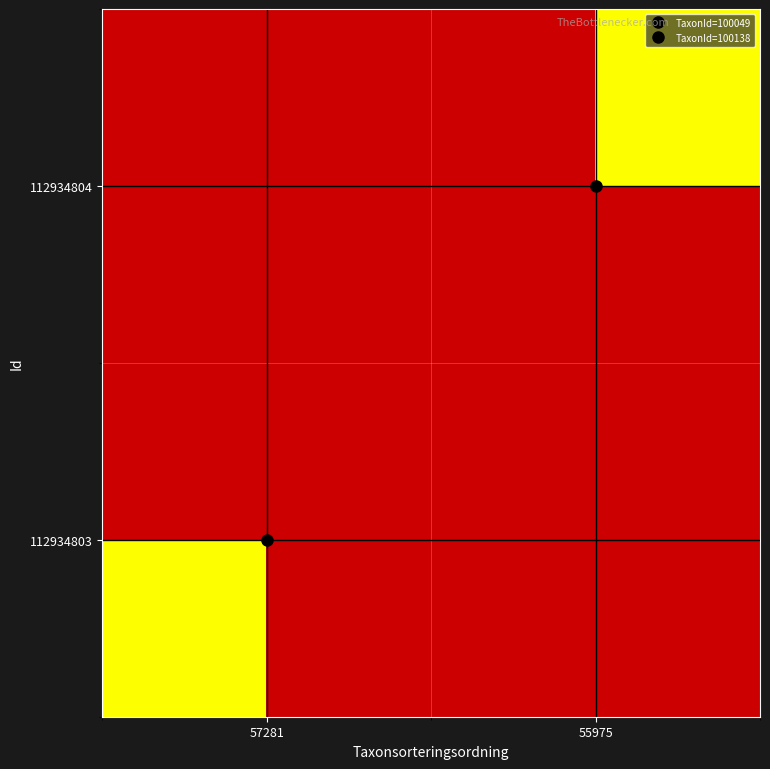

How many series are shown in this chart?

2